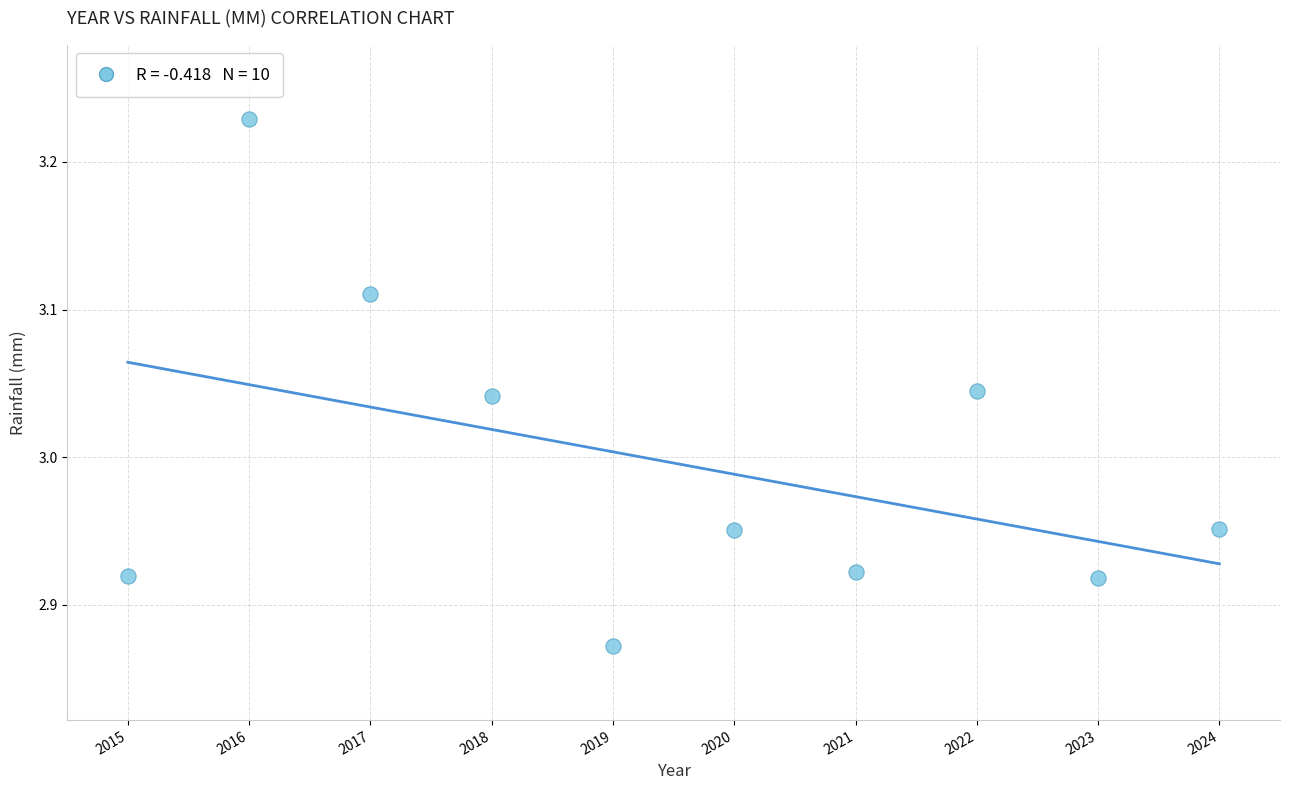

What is the range of X values (max minus min)?

9.0